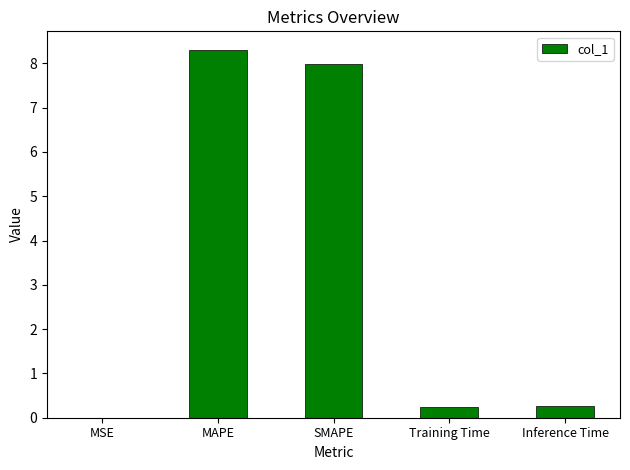

What is the sum of the values at SMAPE and Inference Time?

8.2